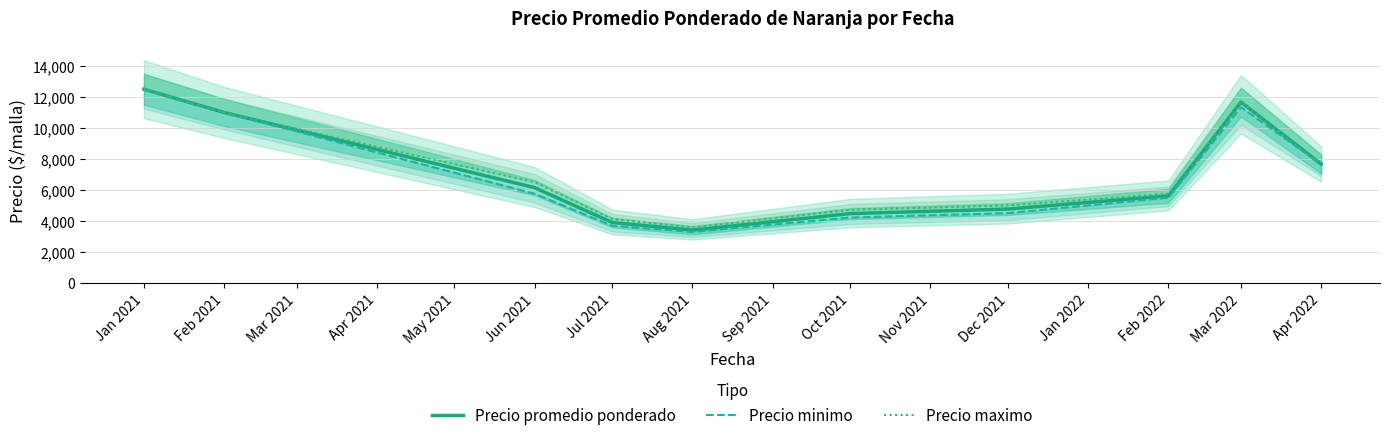

How many series are shown in this chart?

3